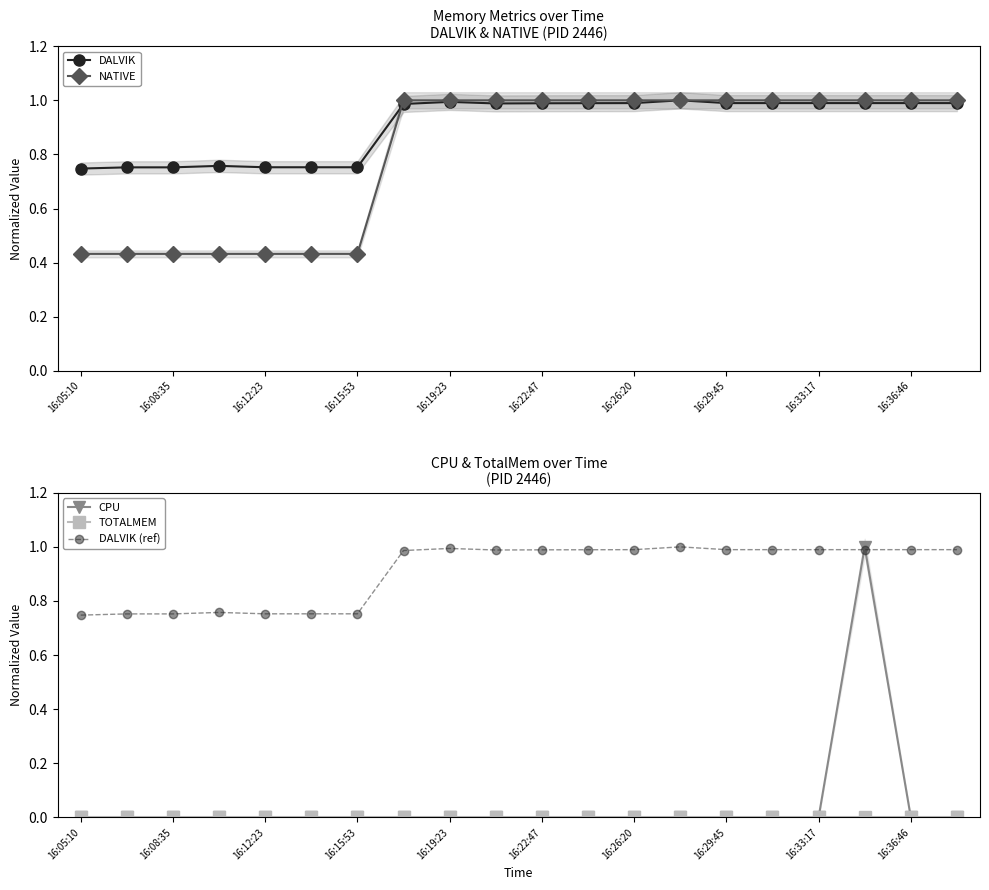

What are all the series names shown in the legend?

DALVIK, NATIVE, CPU, TOTALMEM, DALVIK (ref)